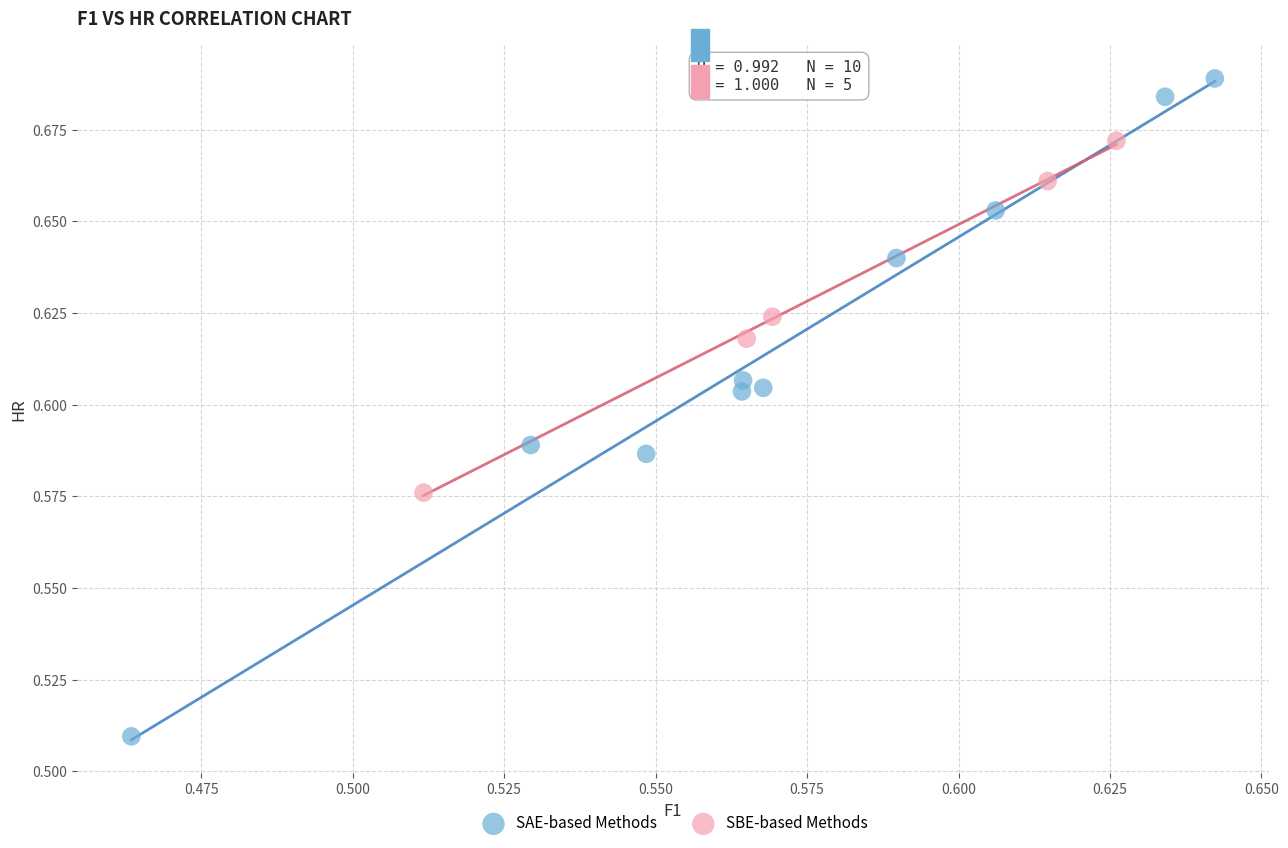

Which series contains the highest Y value?

SAE-based Methods